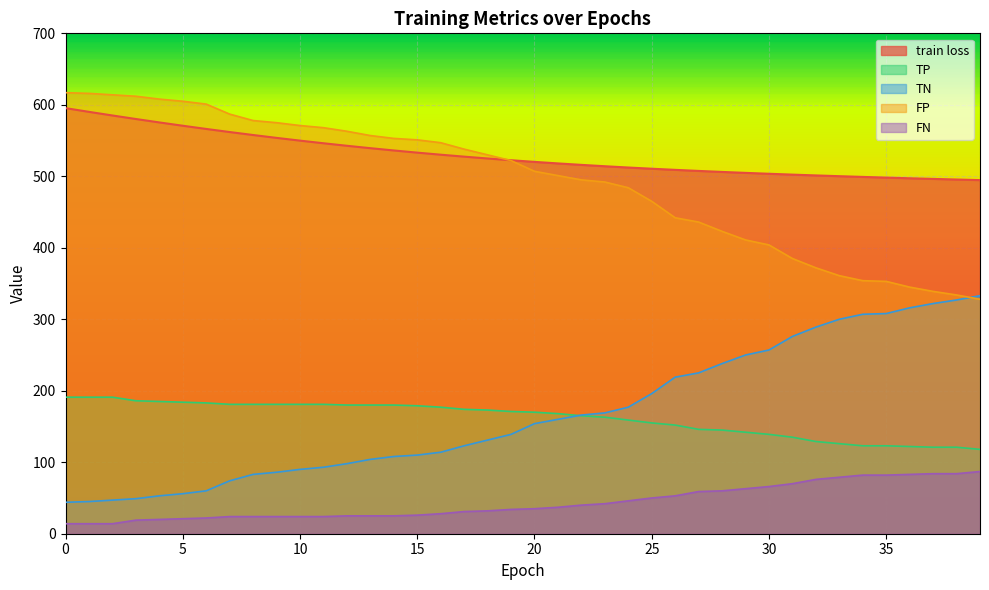

How many data points in TN are less than 154?

20